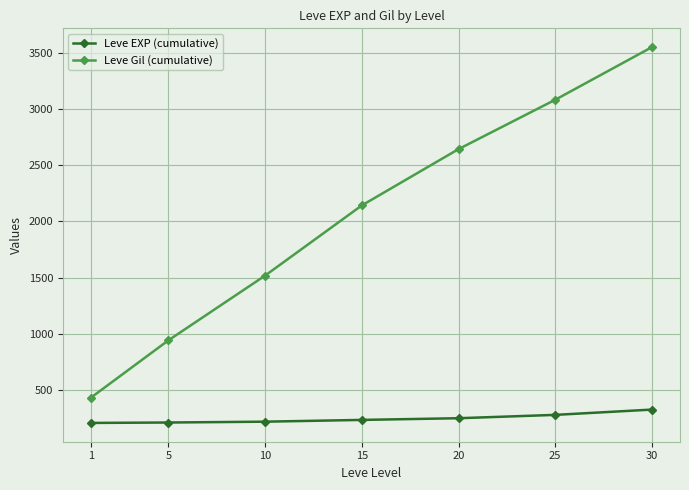

Is the value of Leve EXP (cumulative) at 5 greater than the value of Leve Gil (cumulative) at 30?

No